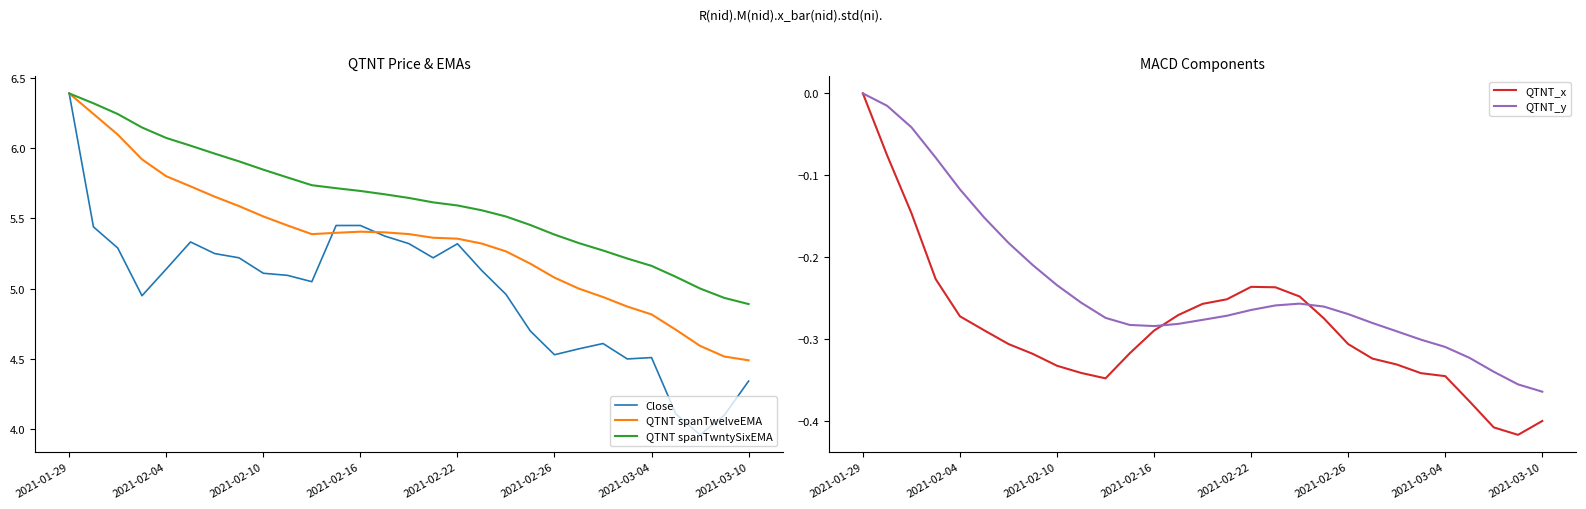

In QTNT_y, how many points are lower than both neighbors (excluding endpoints)?

1